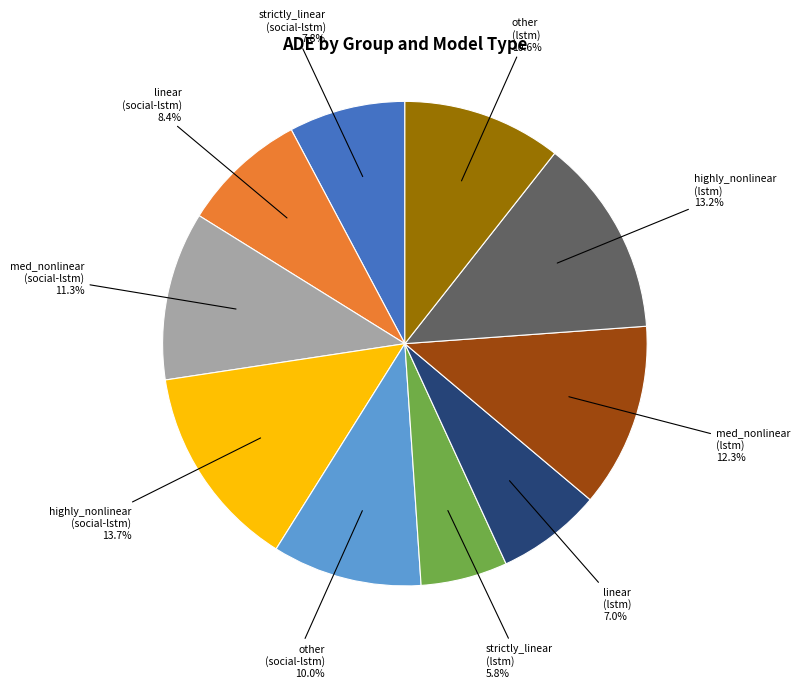

Does any single category account for the majority?

No